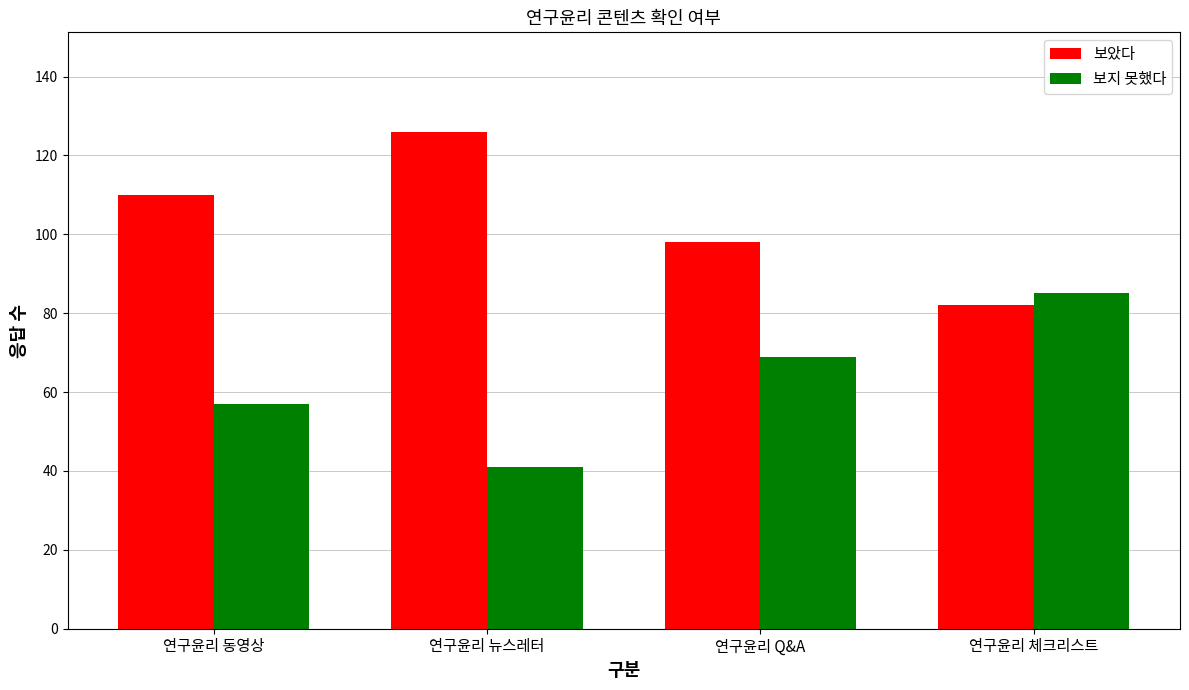

At how many categories does at least one series exceed 52?

4